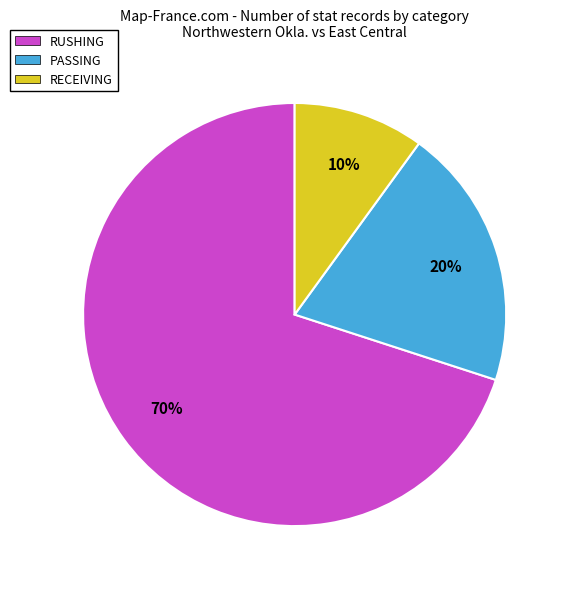

How many slices are in this pie chart?

3